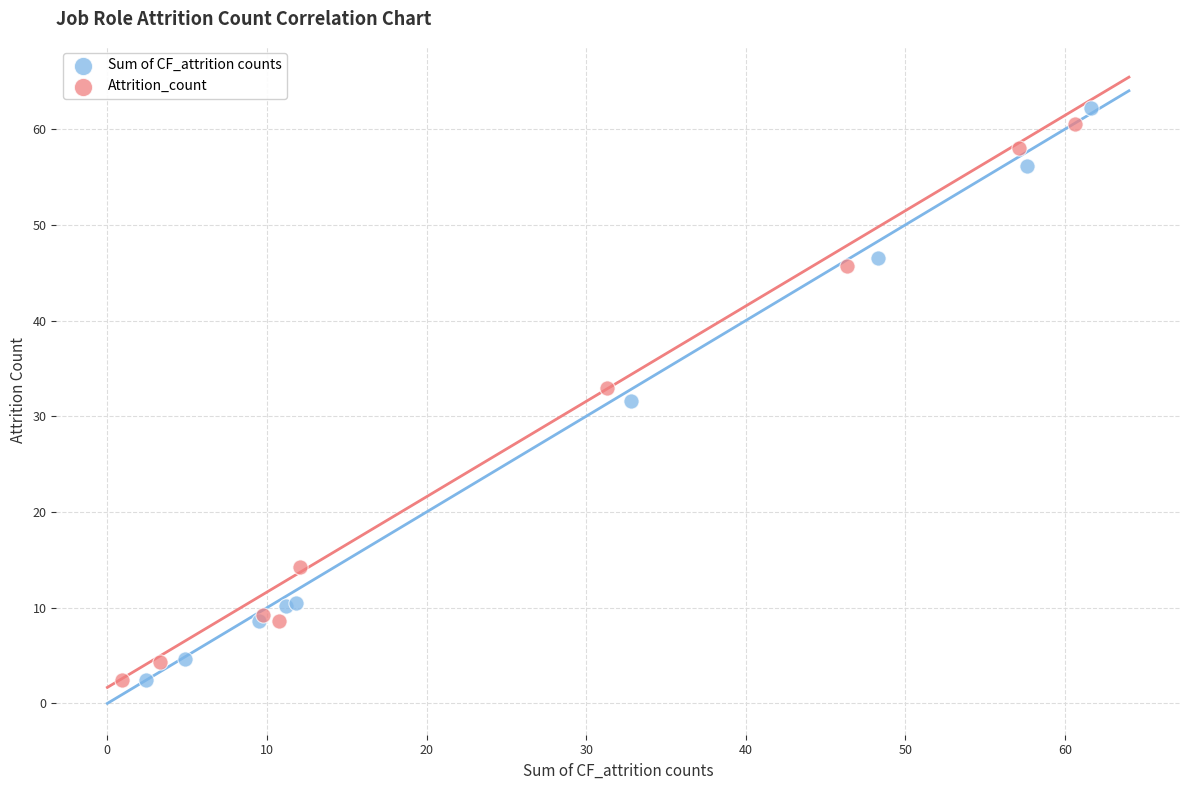

Which series has the largest Y range (max minus min)?

Sum of CF_attrition counts